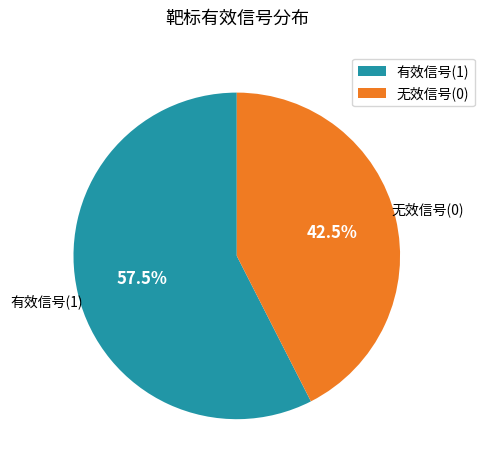

Which category has the biggest portion of the pie?

有效信号(1)